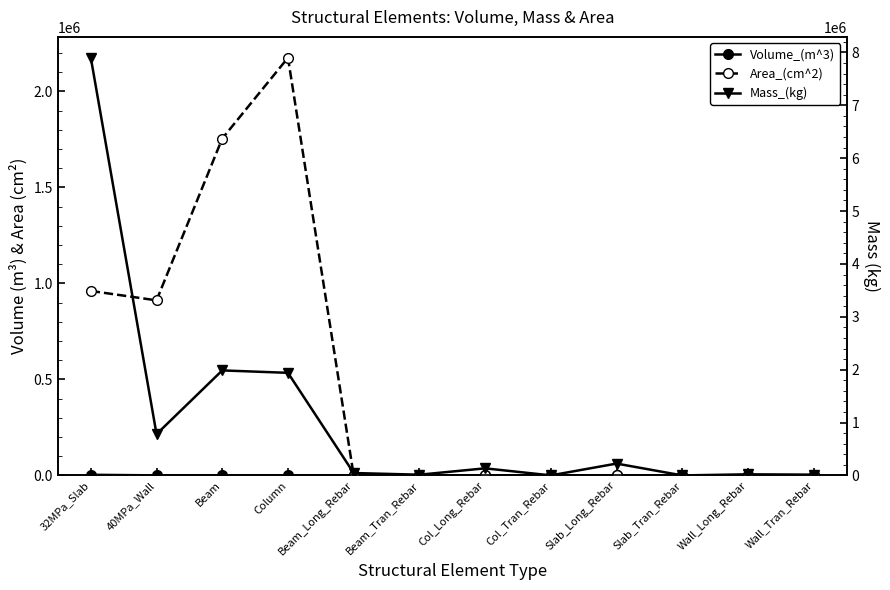

What is the total value across all series at Col_Long_Rebar?

134092.6